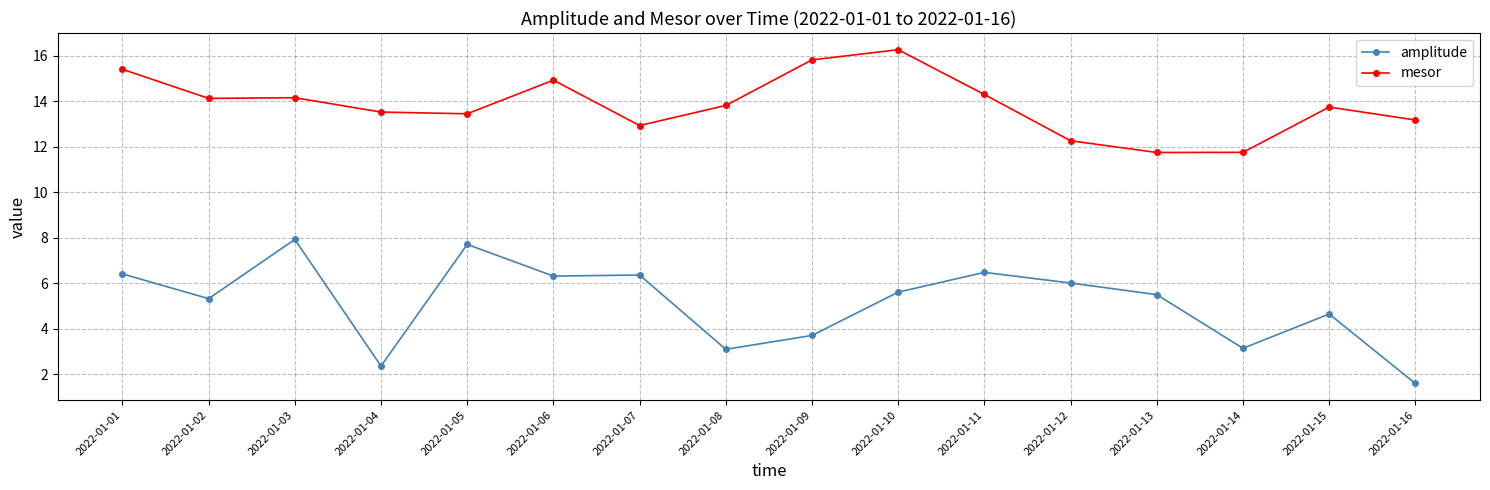

What are all the series names shown in the legend?

amplitude, mesor